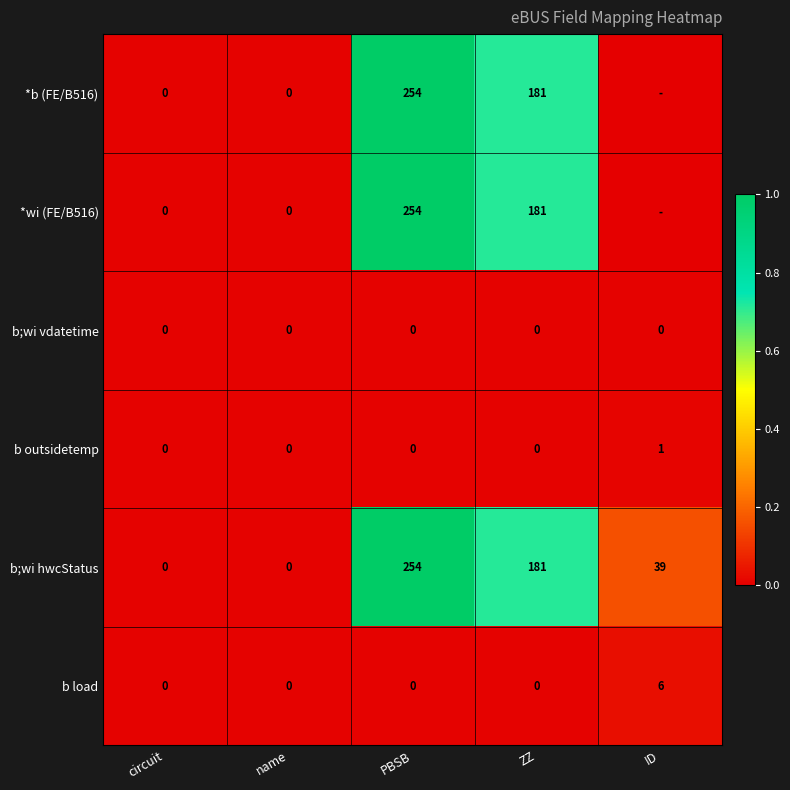

What is the difference between the maximum and second lowest values in the b load series?

6